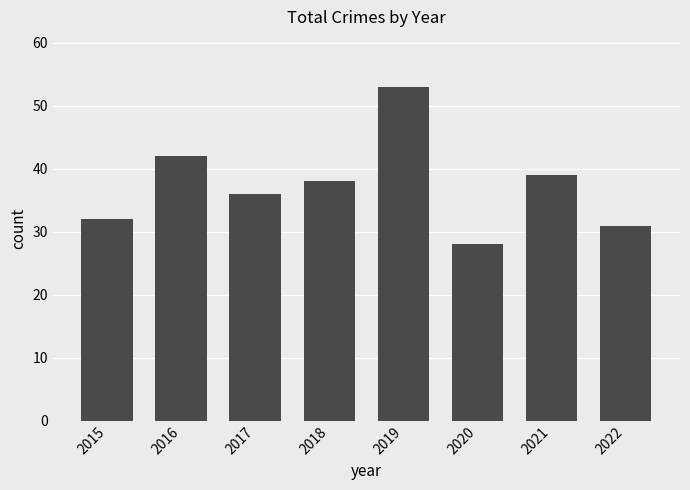

Count the number of data series in this chart.

1